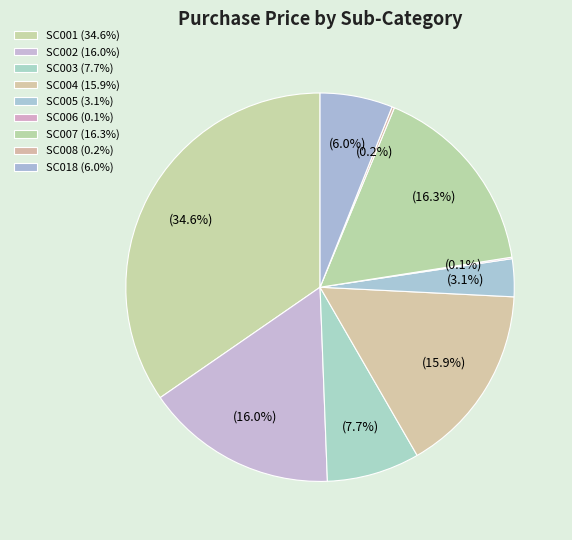

How many segments does this pie chart have?

9